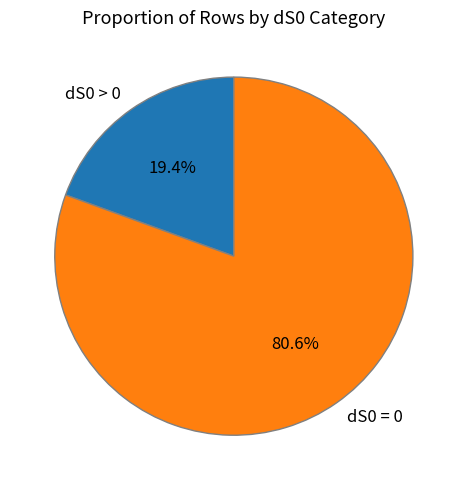

Which slice is the smallest?

dS0 > 0